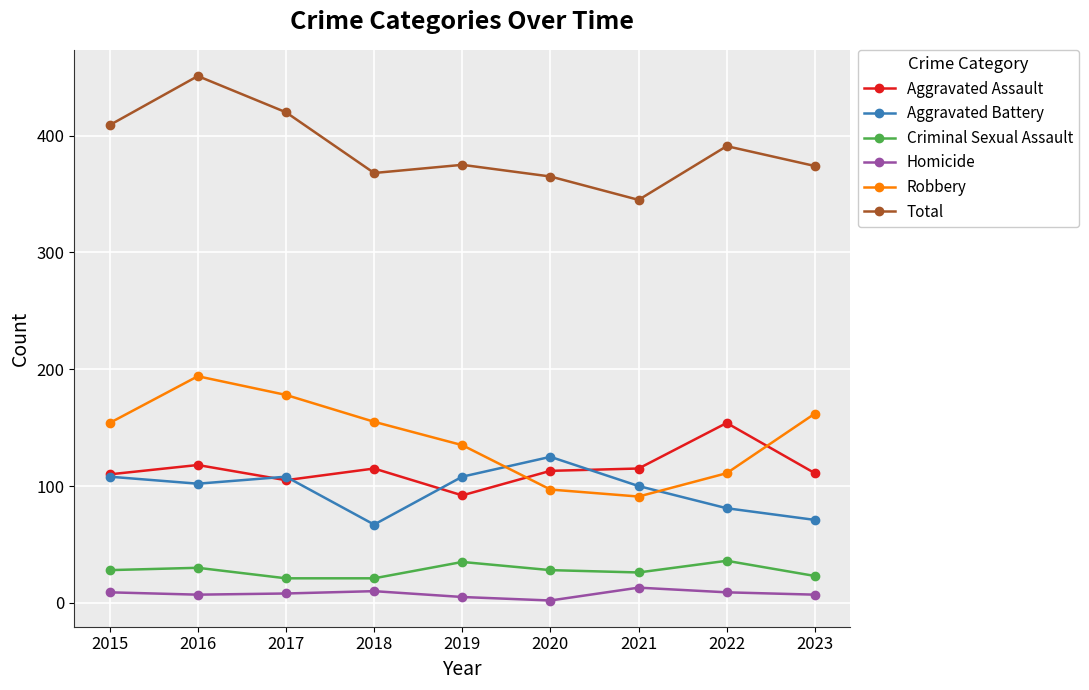

True or false: Aggravated Battery has more than 2 points higher than both neighbors.

False